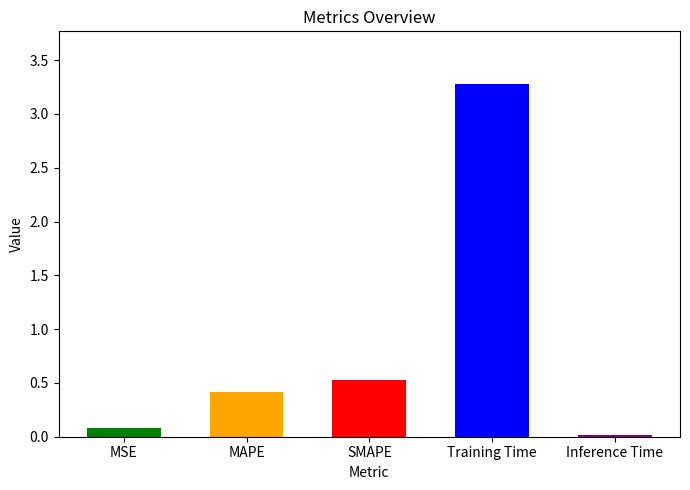

List the labels in order of value, largest first.

Training Time, SMAPE, MAPE, MSE, Inference Time